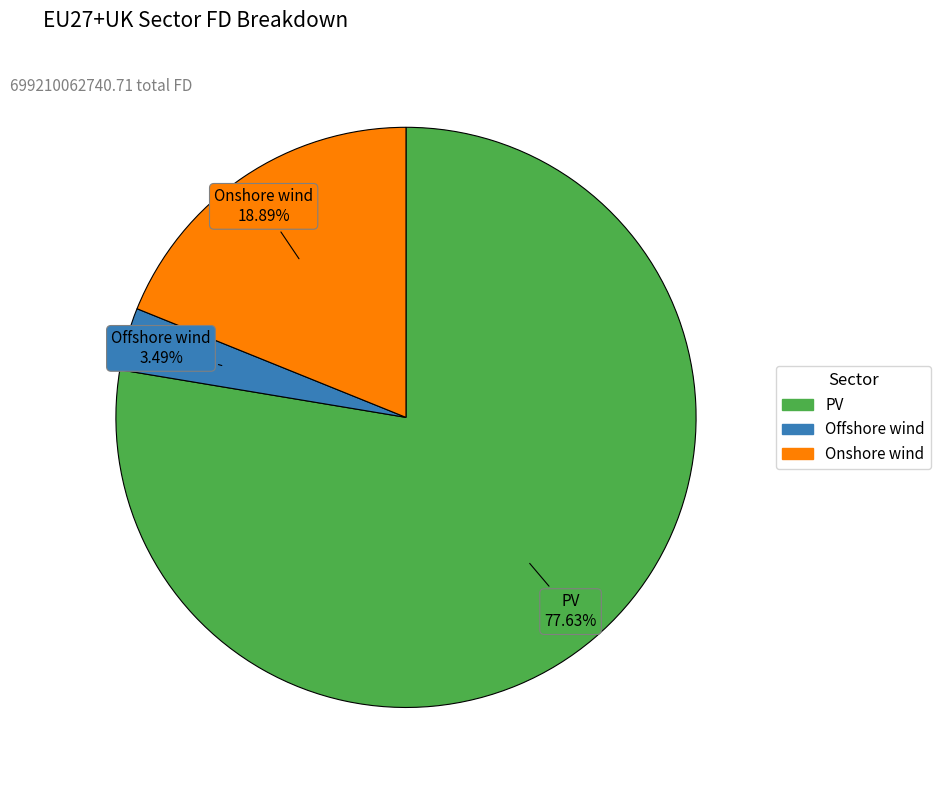

Which has a higher value, Onshore wind or Offshore wind?

Onshore wind